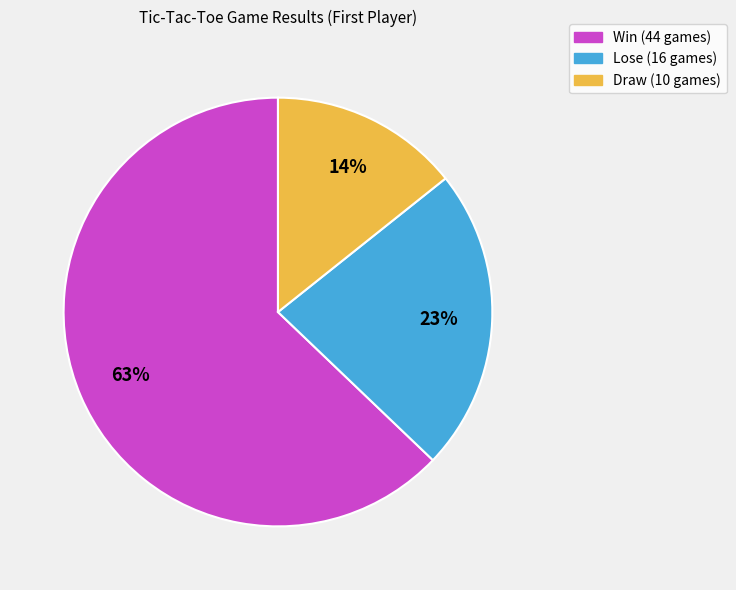

To the nearest percent, what is the difference between the largest and smallest slice percentages?

49%